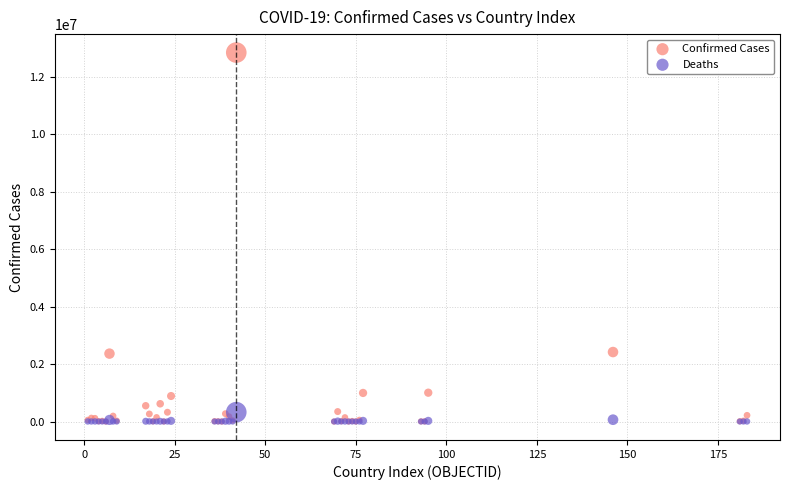

Which series reaches the maximum Y coordinate?

Confirmed Cases